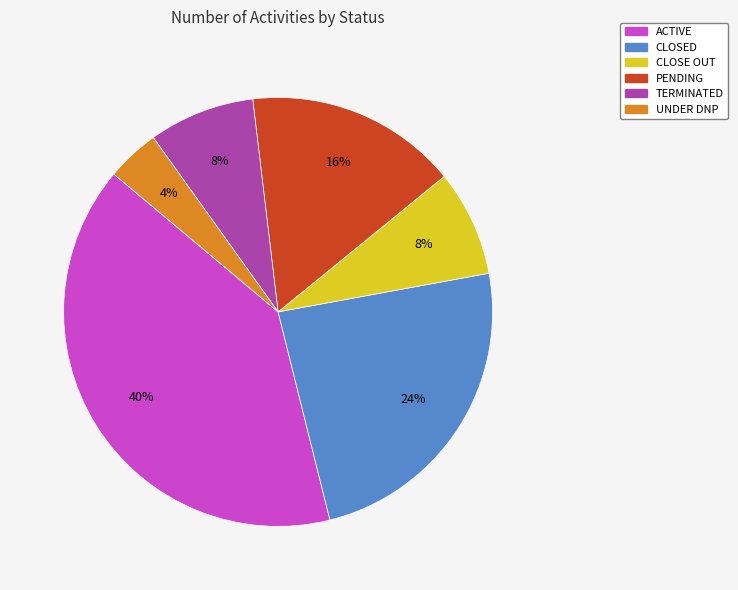

Is CLOSE OUT the majority of the pie?

No